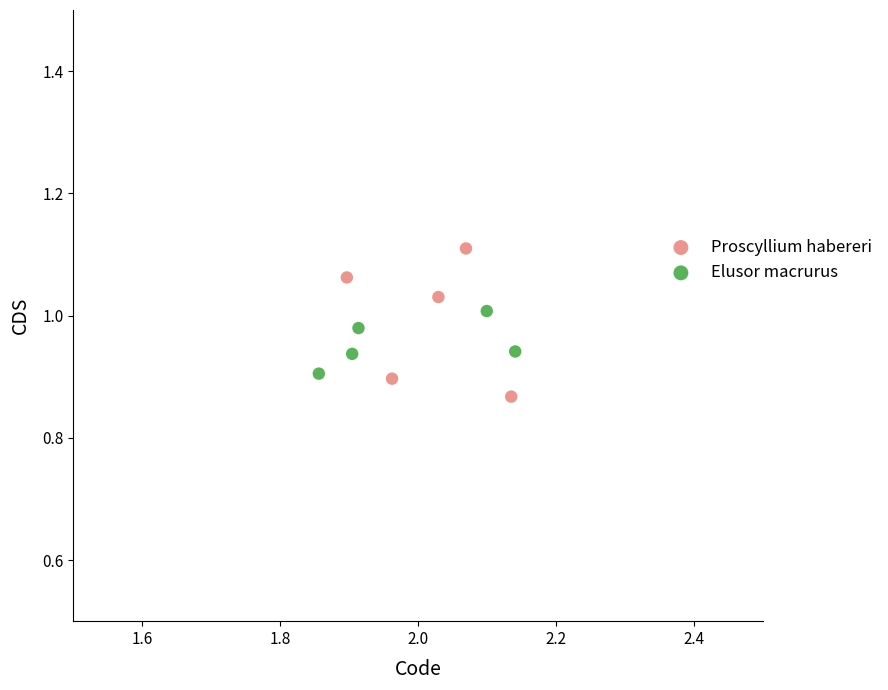

Which series has the widest spread of Y values?

Proscyllium habereri